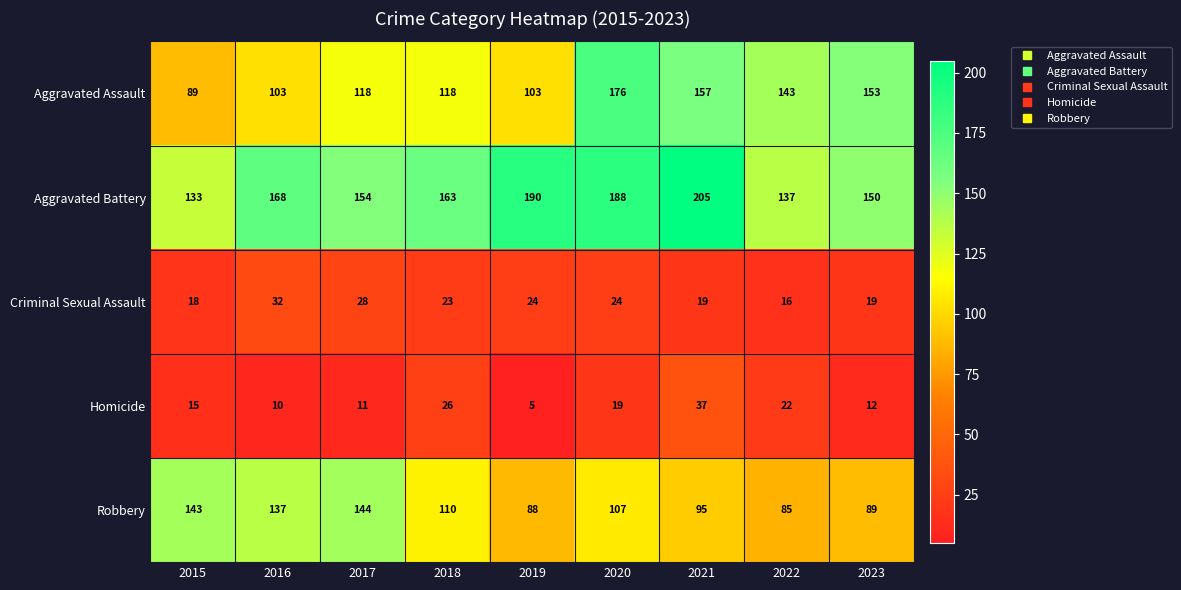

Is the value of Aggravated Assault at 2017 greater than the value of Robbery at 2016?

No